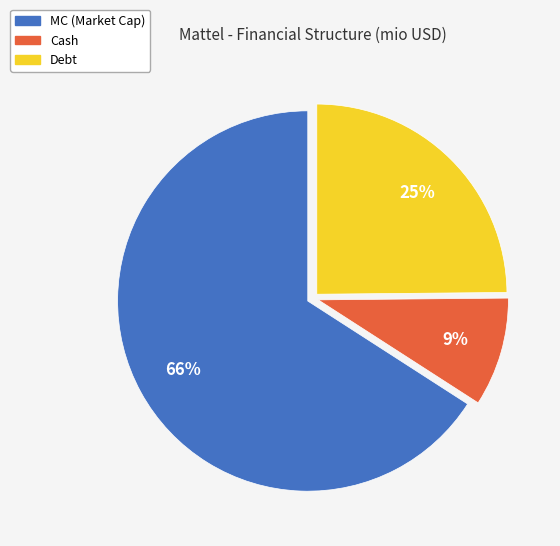

To the nearest percent, what is the average slice percentage?

33%